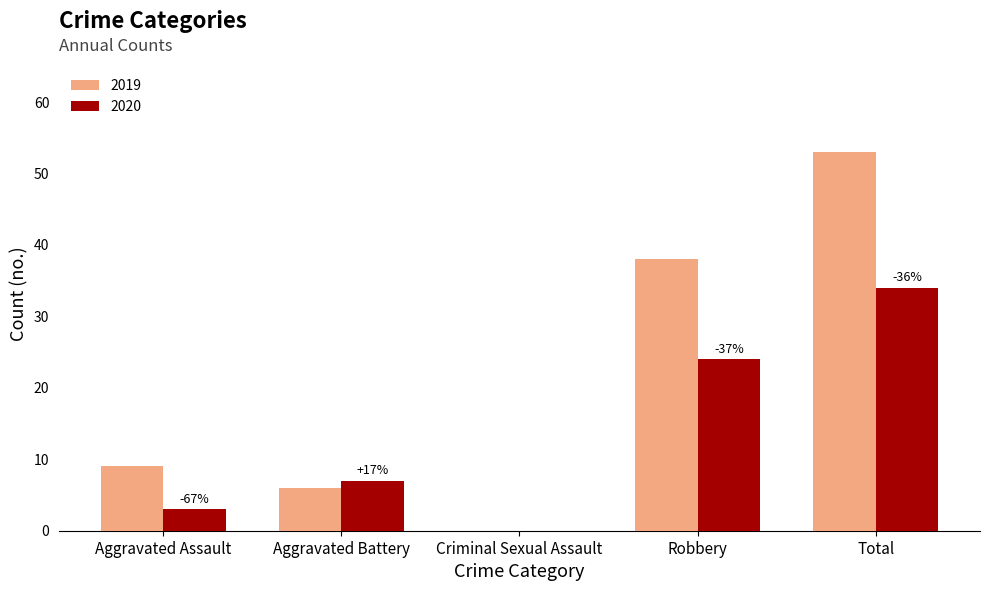

Is it true that 2019 equals -17 at Criminal Sexual Assault?

False